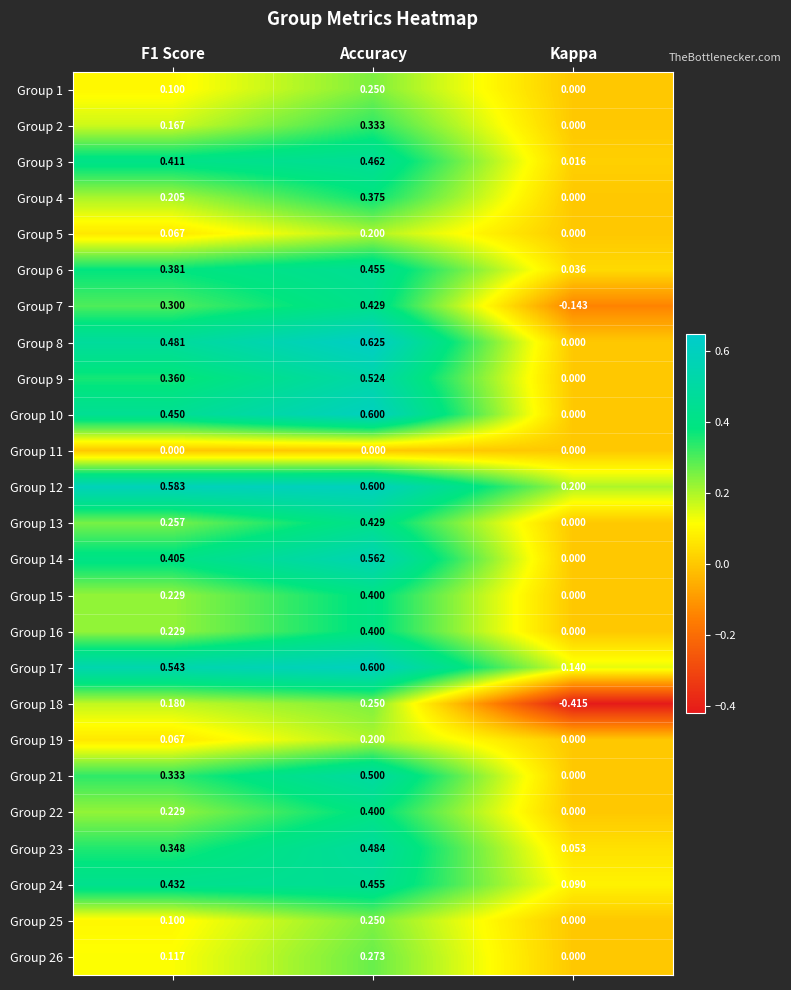

At how many categories does at least one series exceed 0?

3